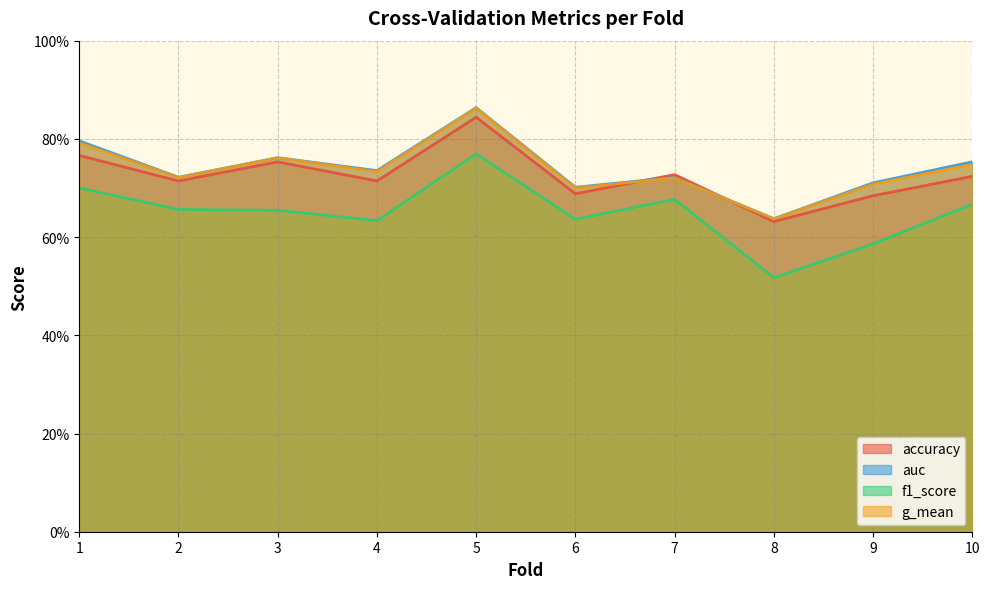

True or false: f1_score and g_mean intersect in this chart.

False